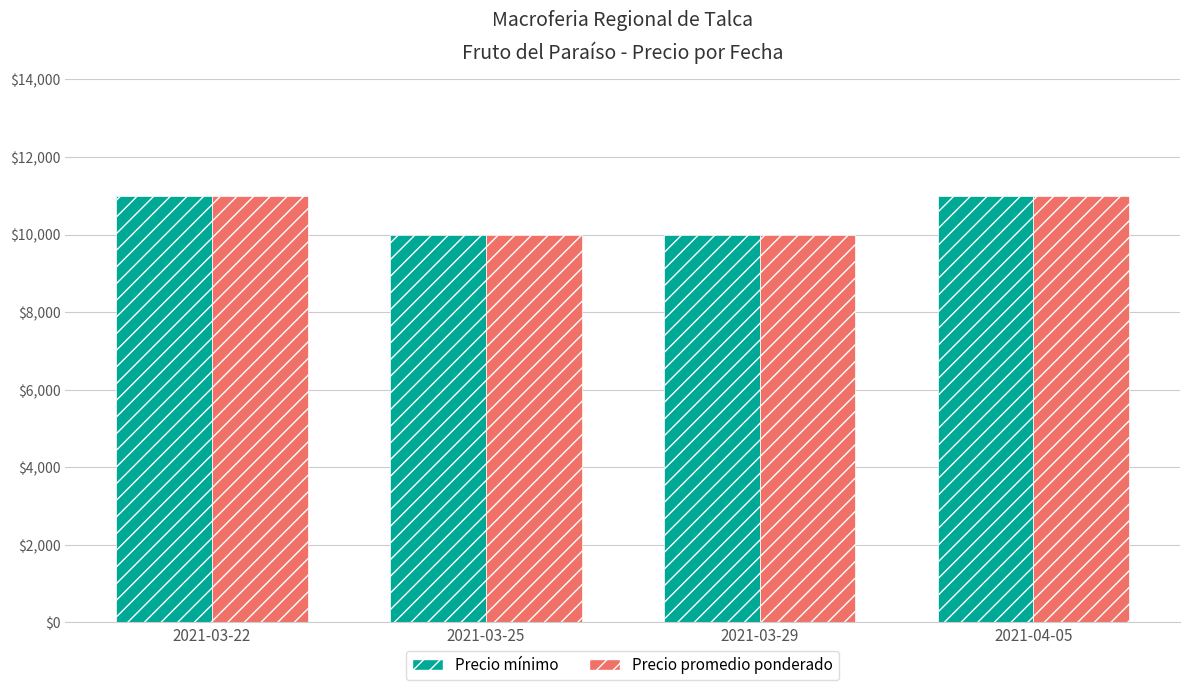

What is the greatest value displayed?

11000